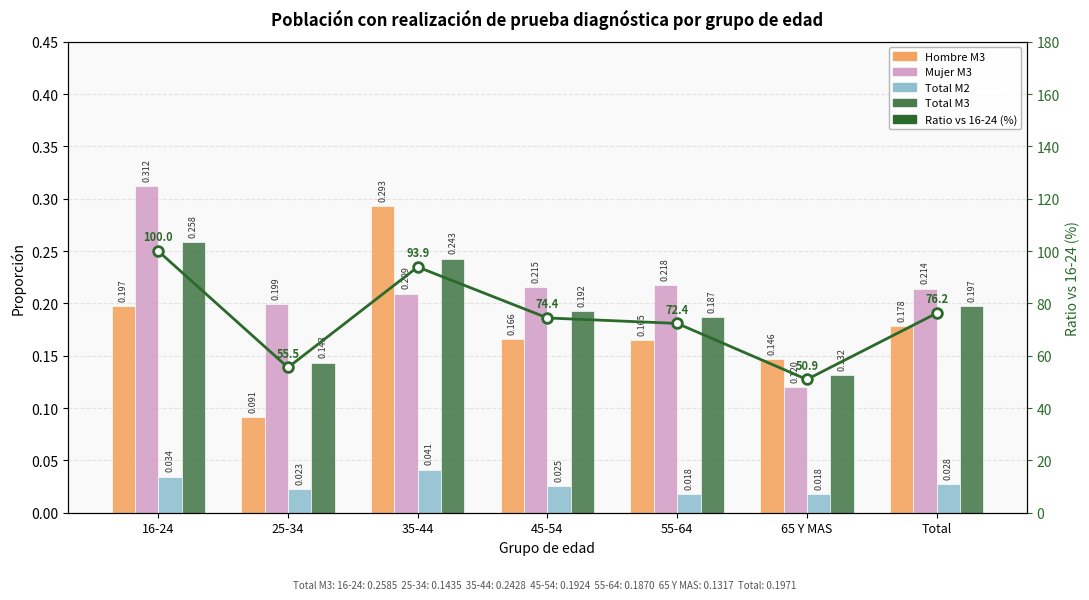

What is the approximate value of Ratio vs 16-24 (%) at 65 Y MAS?

50.9